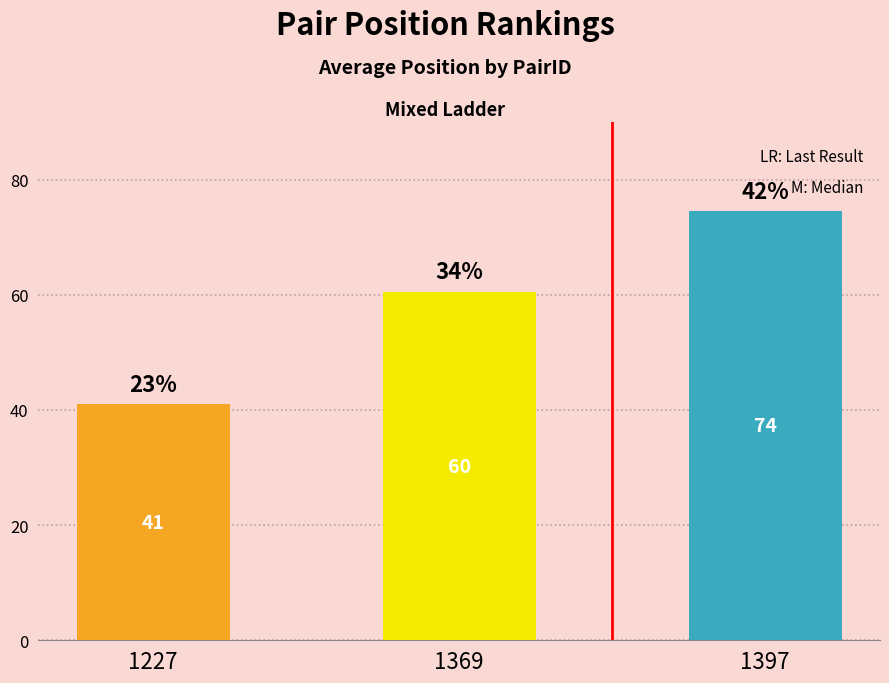

What is the ratio of the value at 1369 to the value at 1227?

1.5